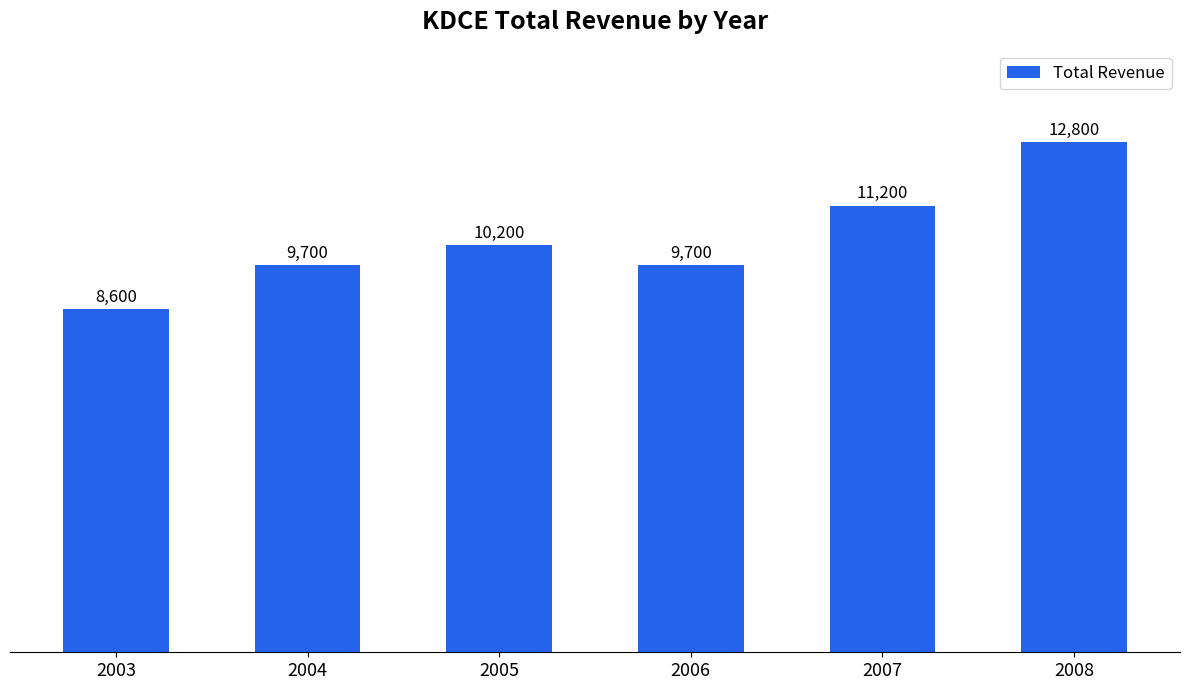

What is the average value?

10367